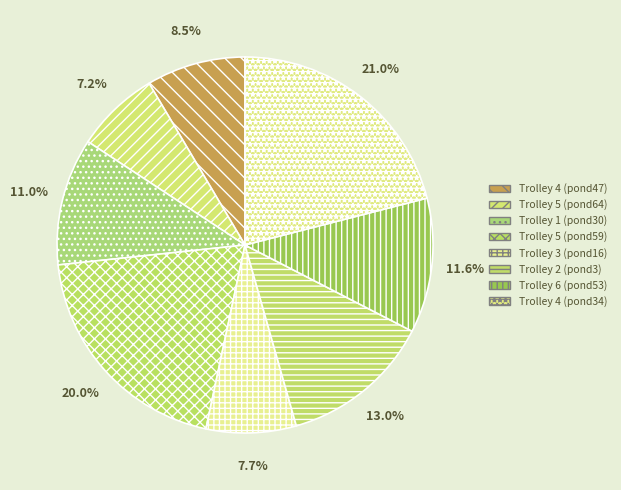

Is it true that Trolley 4 (pond34) is 21% of the pie?

True